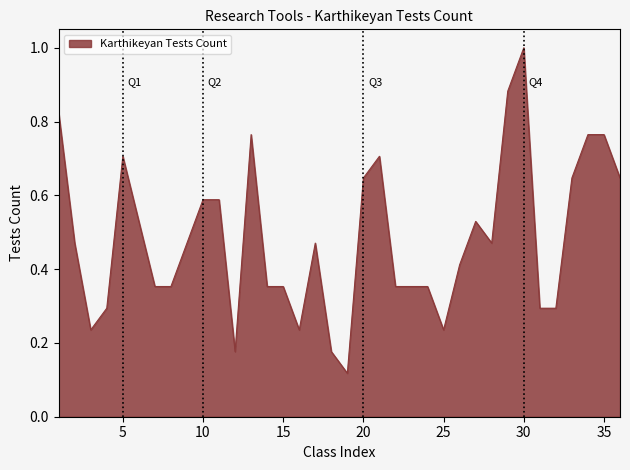

What is the maximum value shown in the chart?

1.0